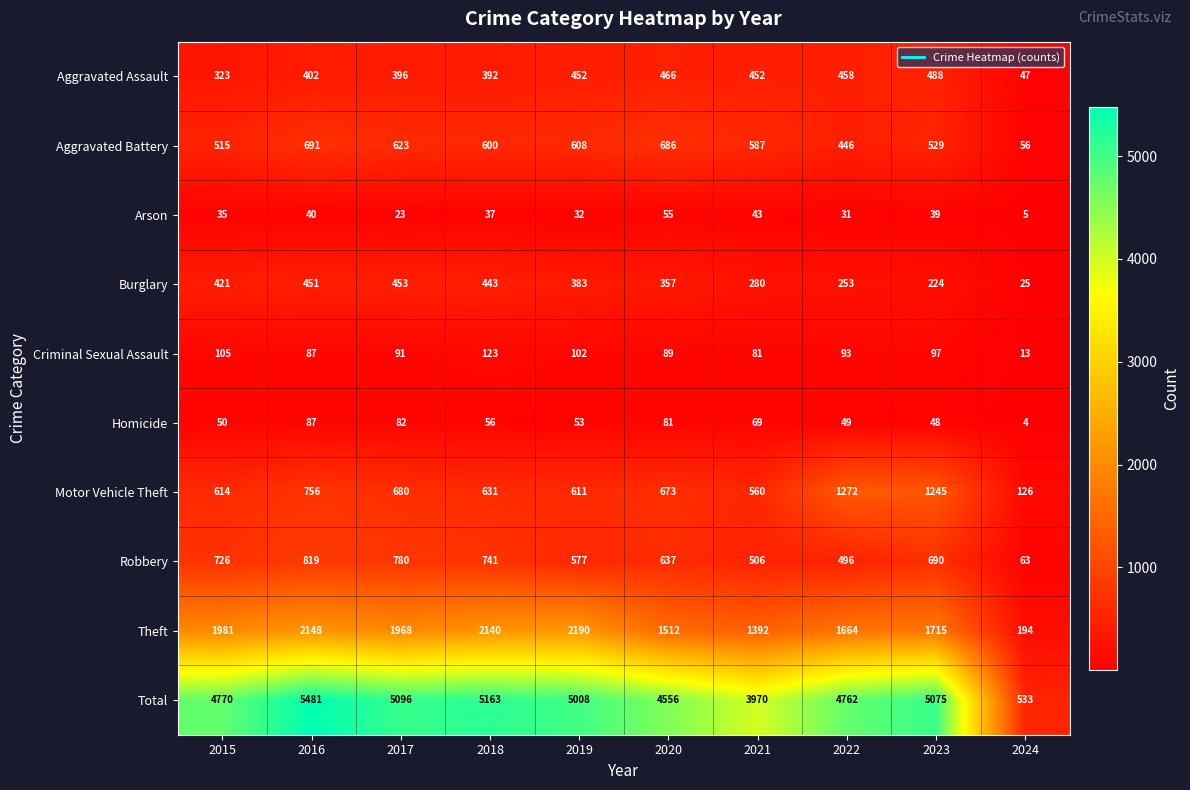

What is the total value across all series at 2020?

9112